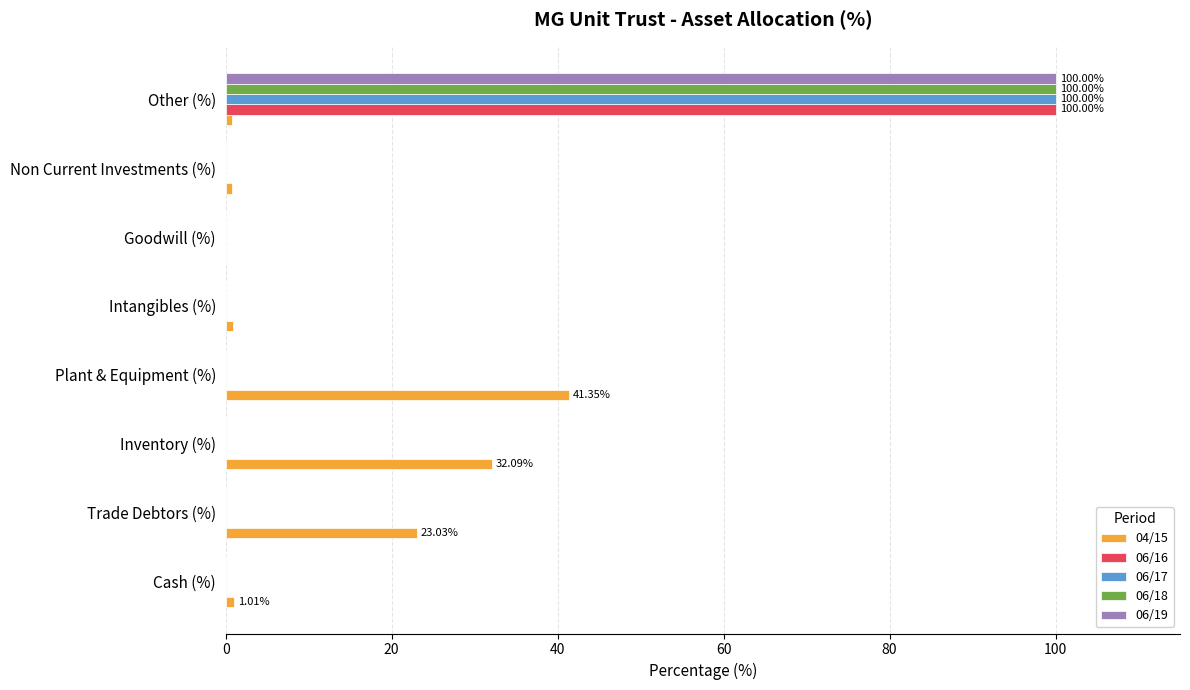

How many data points does each series have?

8